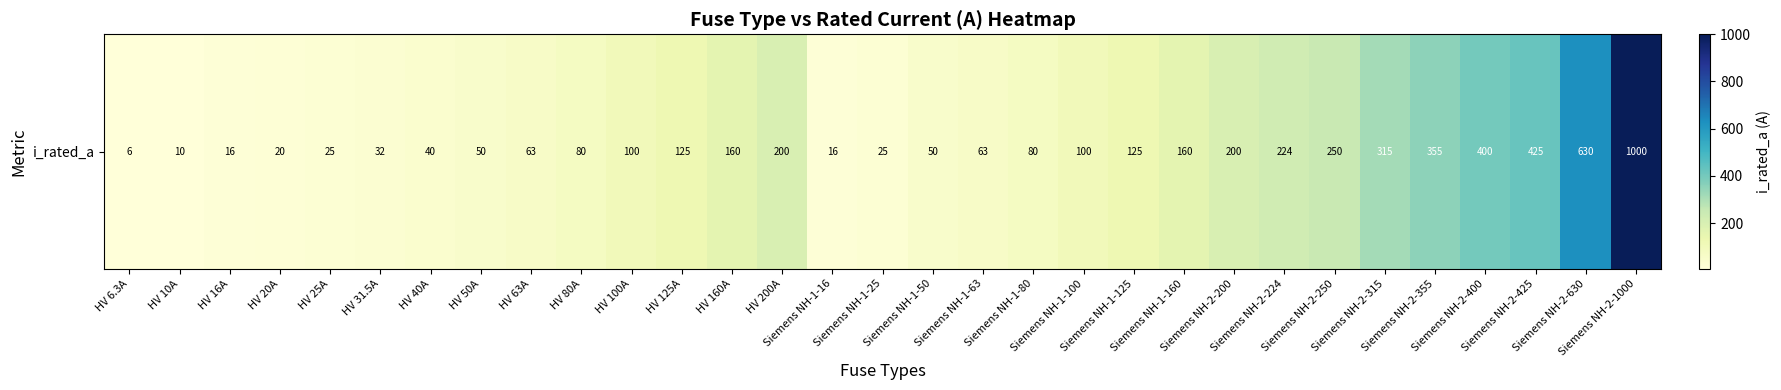

What value does the data have at Siemens NH-2-1000?

1000.0